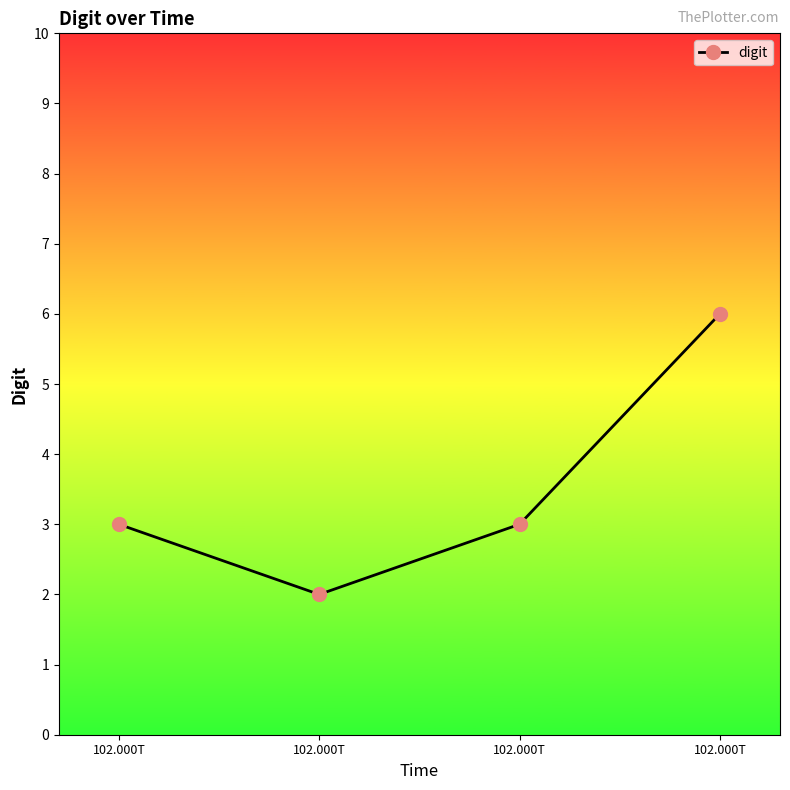

List the labels in order of value, largest first.

102.000T, 102.000T, 102.000T, 102.000T